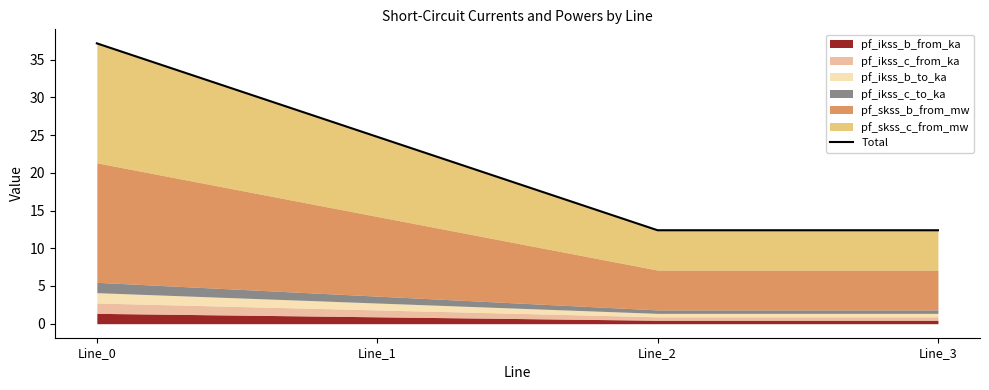

What value does the data have at Line_2?

12.4